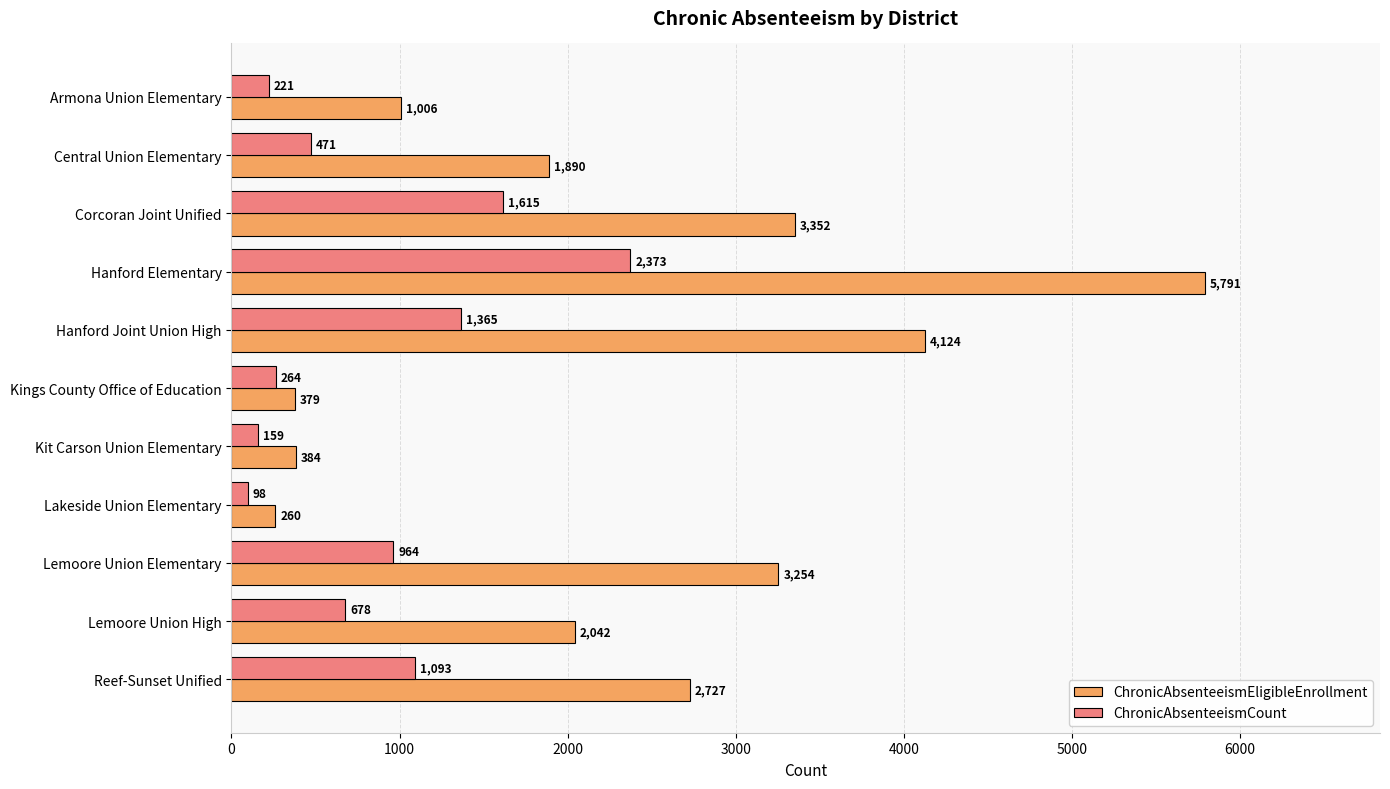

What is the smallest value displayed?

98